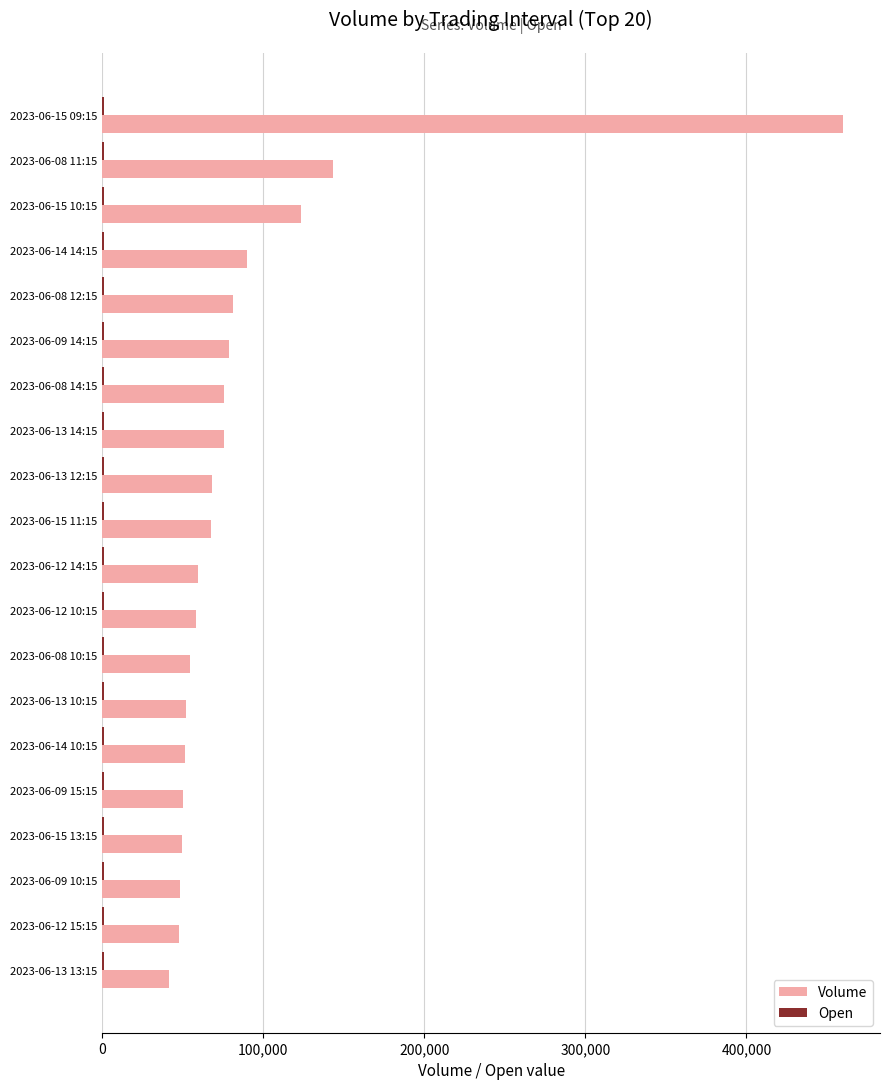

At which category is the sum across all series the highest?

2023-06-15 09:15